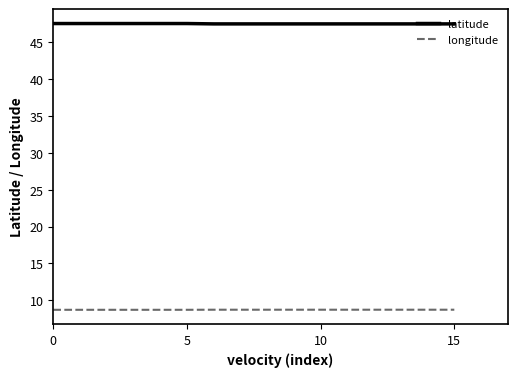

True or false: latitude and longitude intersect in this chart.

False